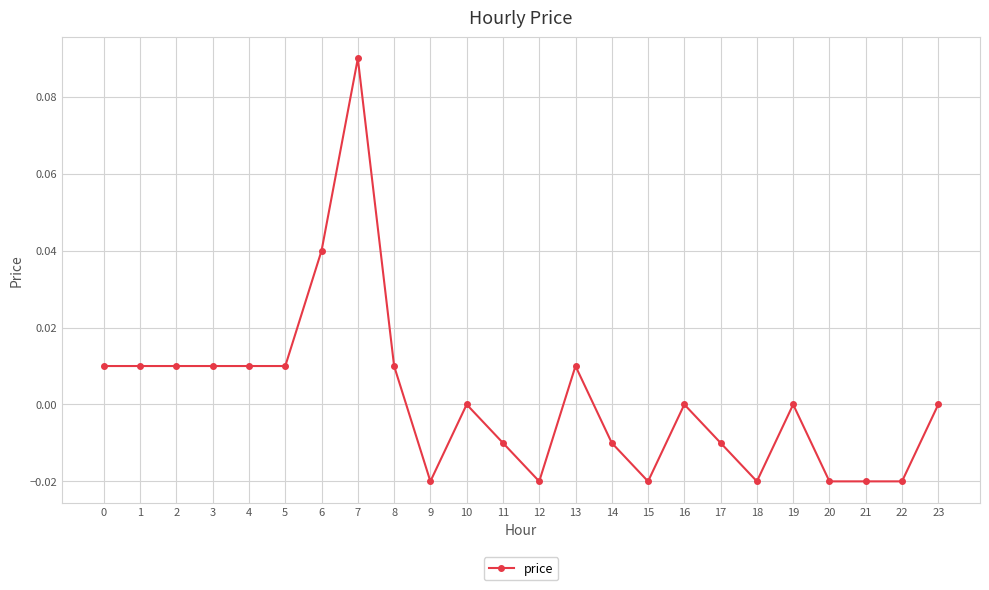

Count the number of categories in the chart.

24